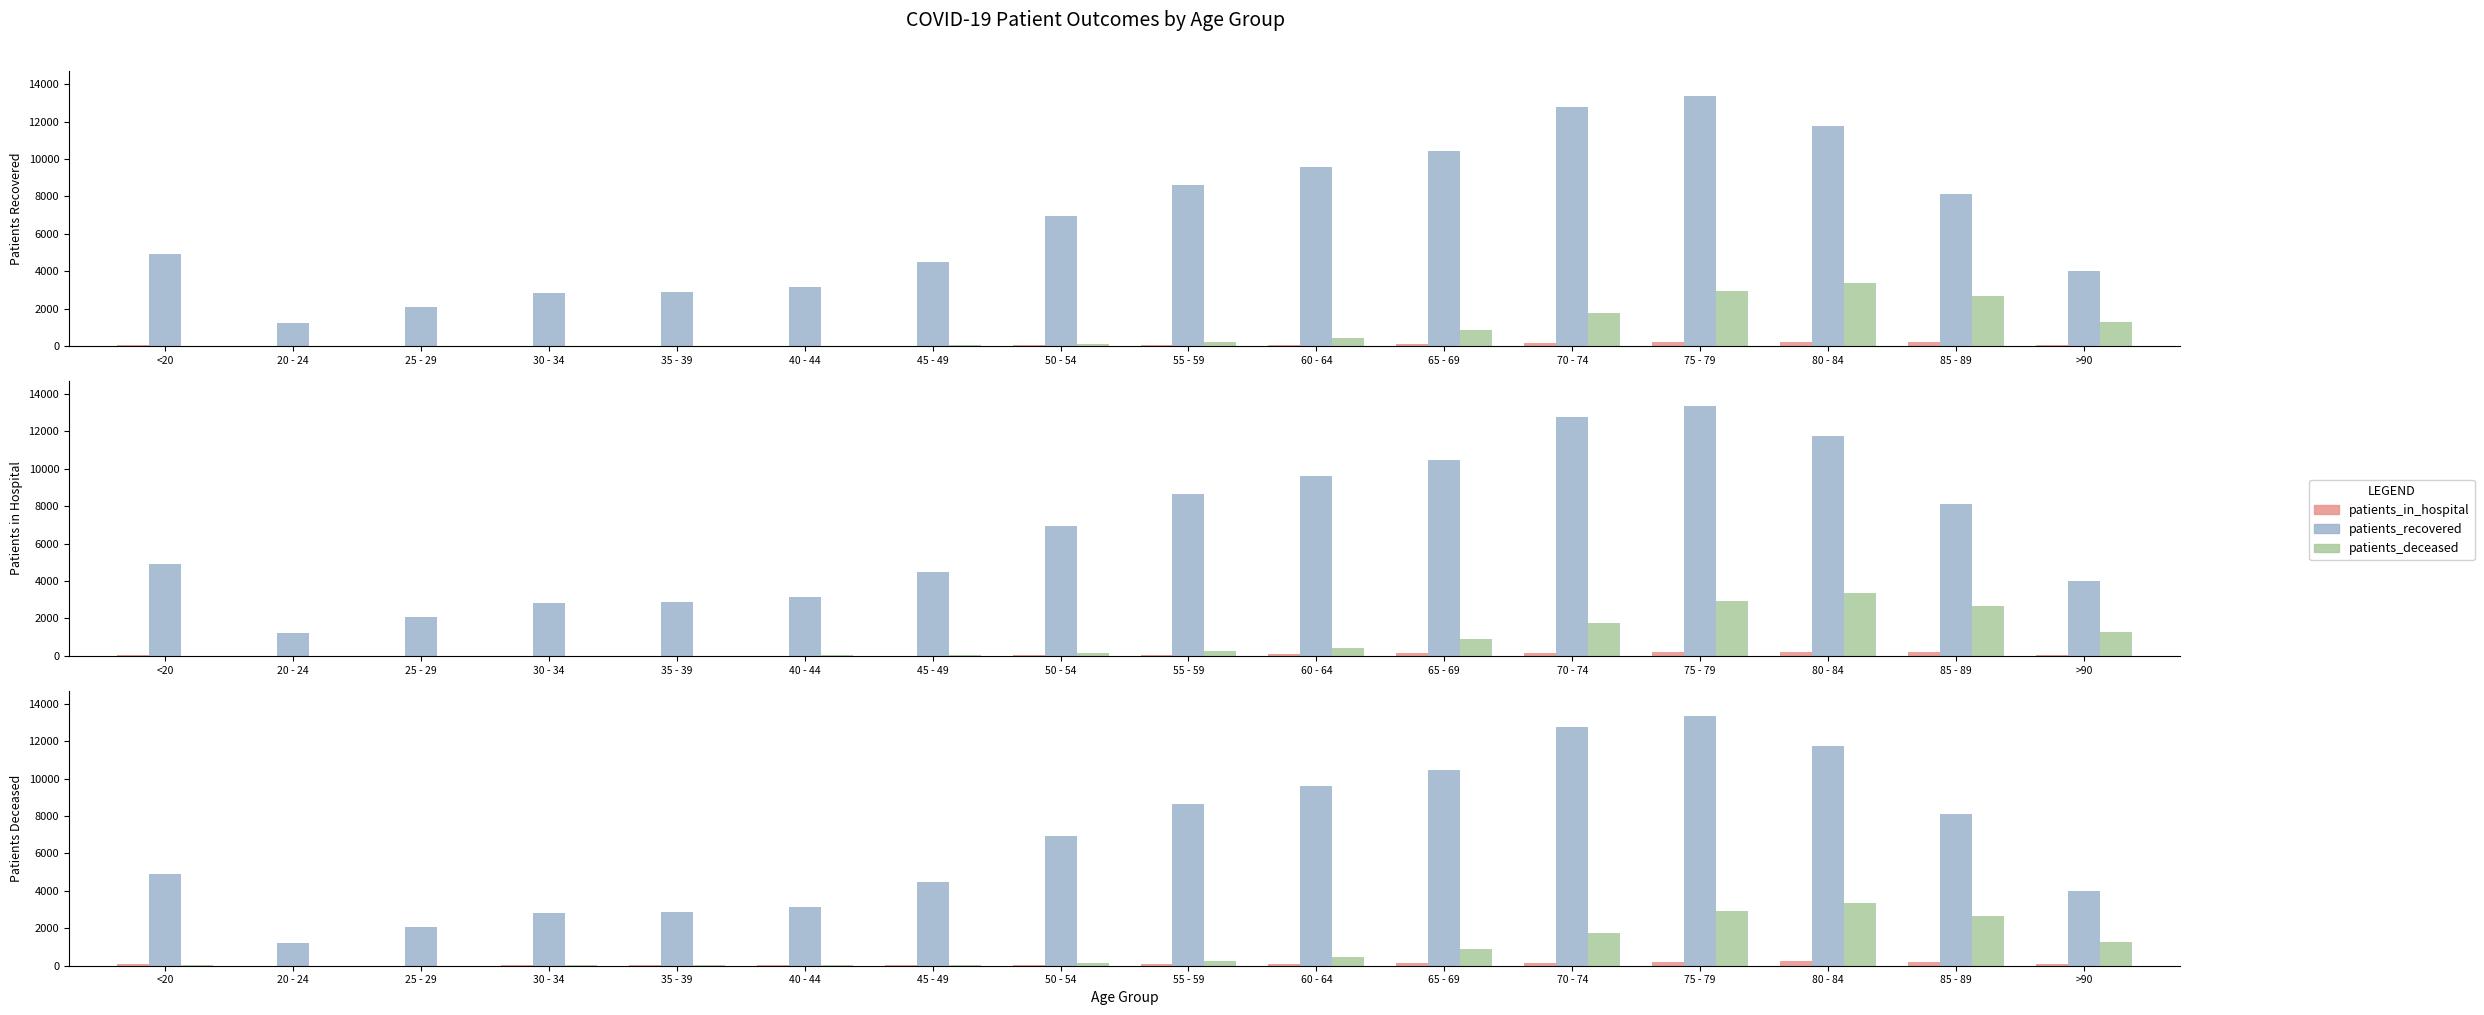

What is the total value across all series at 25 - 29?

2102